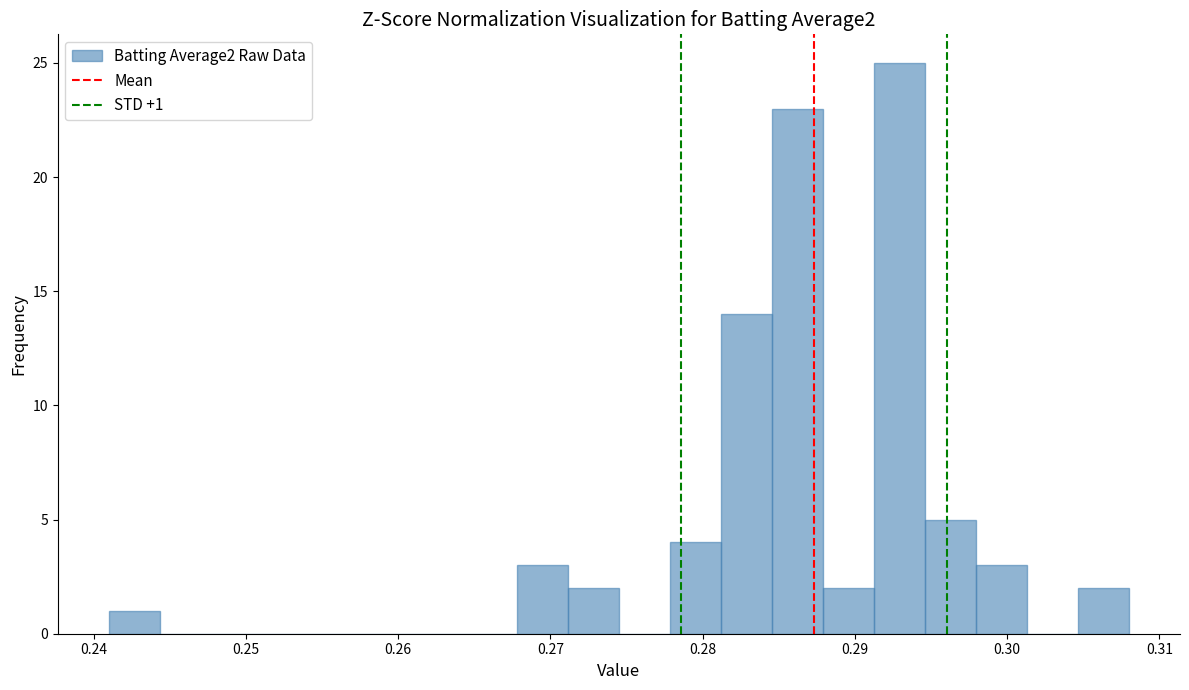

Read against the x-axis, roughly where is the centre of the tallest bar?

0.293